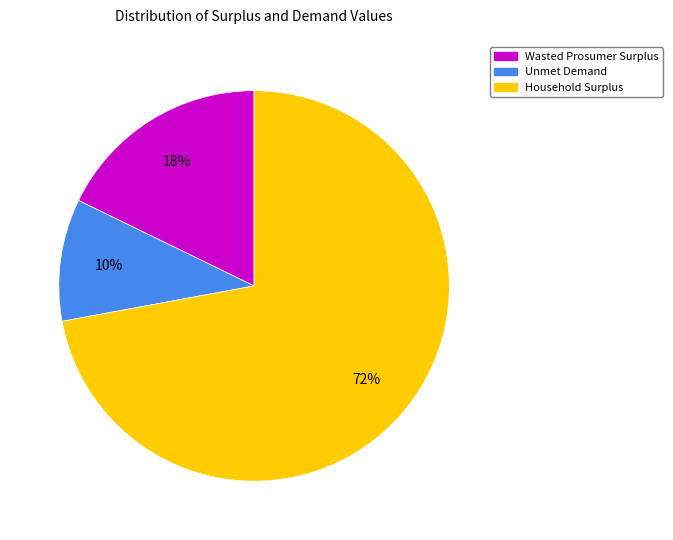

Rank the categories by value from lowest to highest.

Unmet Demand, Wasted Prosumer Surplus, Household Surplus